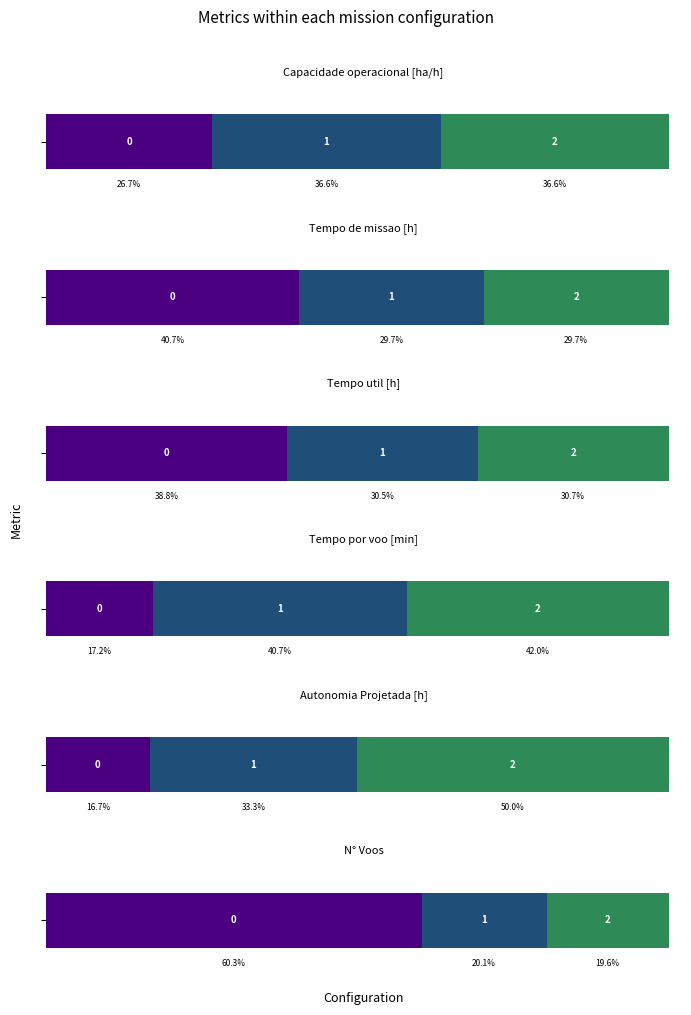

Are the bars horizontal?

Yes